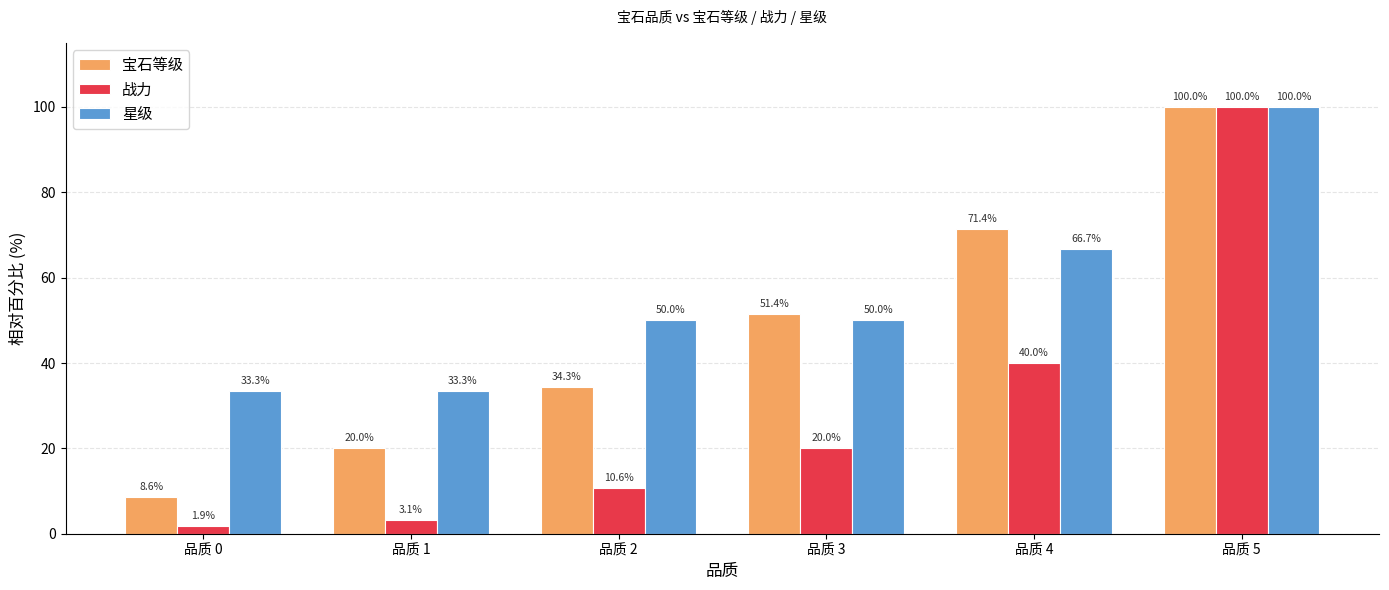

True or false: 宝石等级 has a value of 34.3 at 品质 2.

True